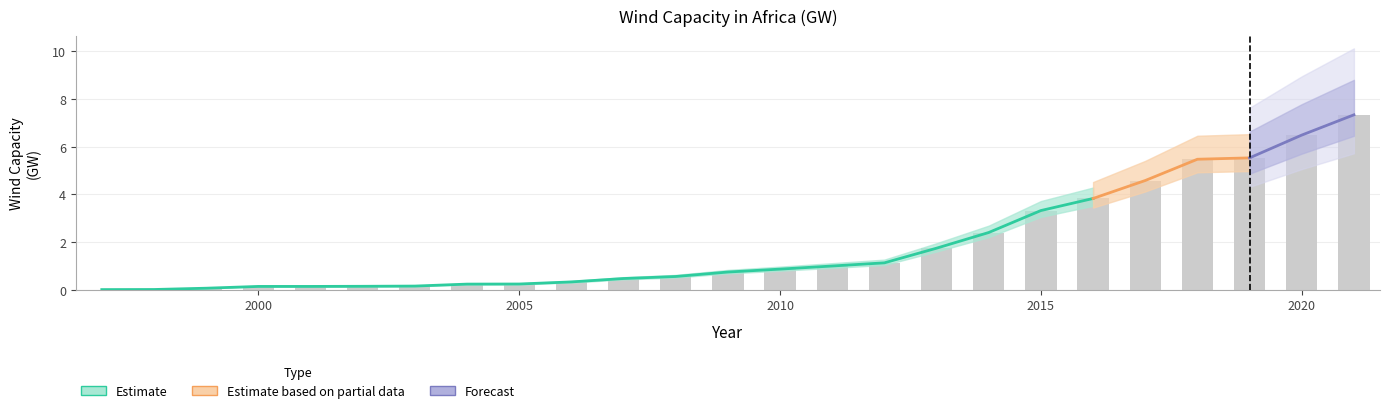

True or false: the data shows 0.1 at 2002.

False